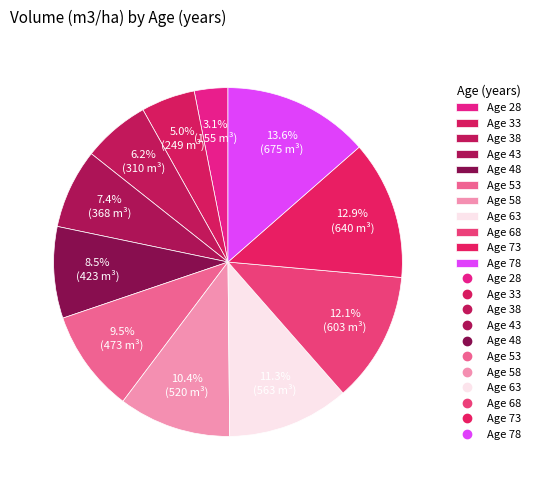

How many slices are in this pie chart?

11